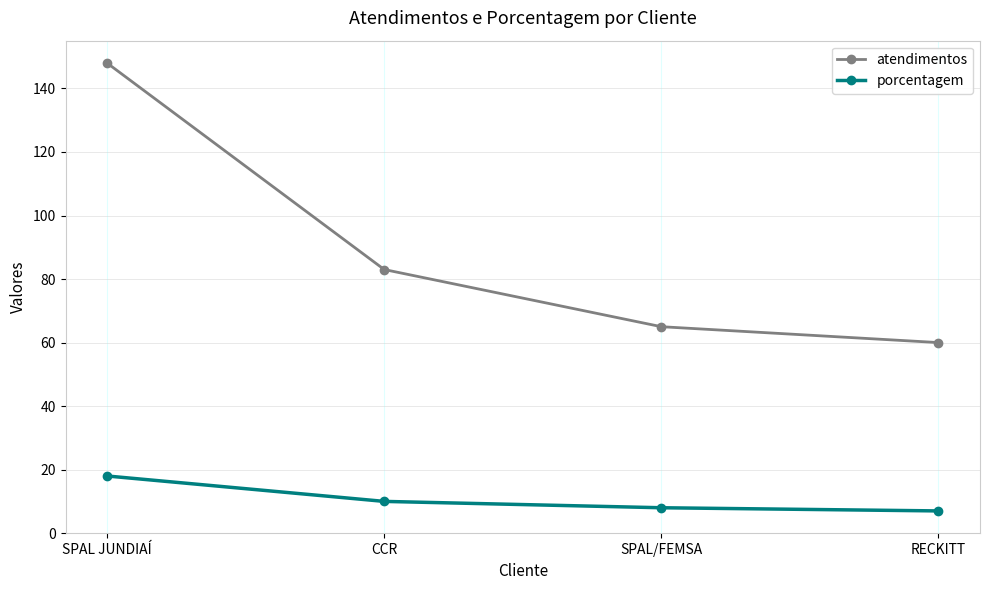

Does the chart display data point markers on the line(s)?

Yes